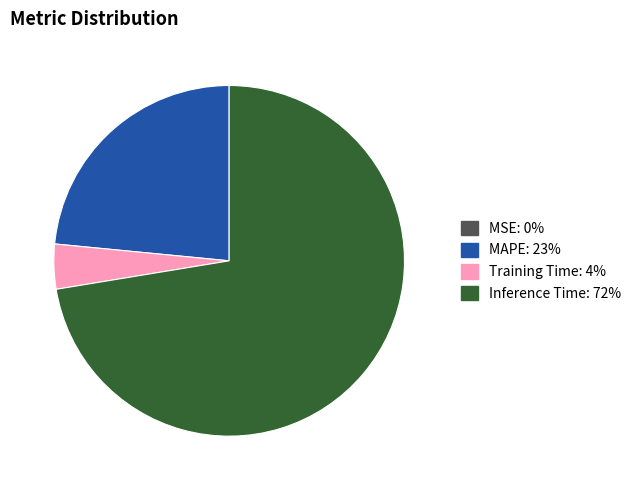

Is there a majority slice in this chart?

Yes